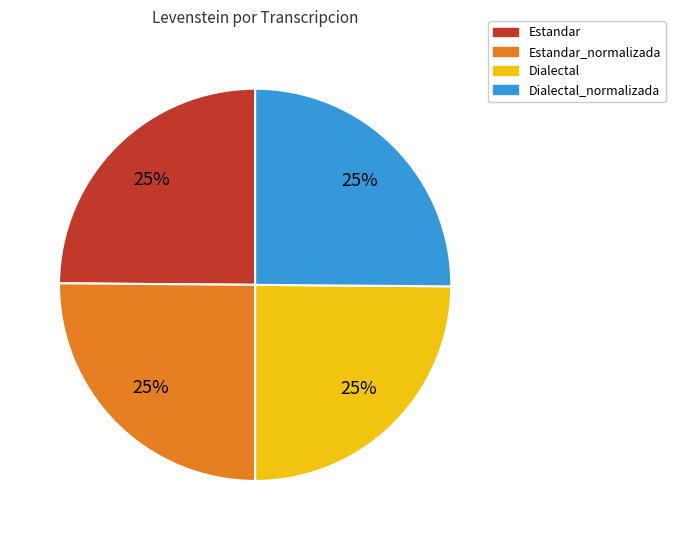

To the nearest percent, what is the average slice percentage?

25%